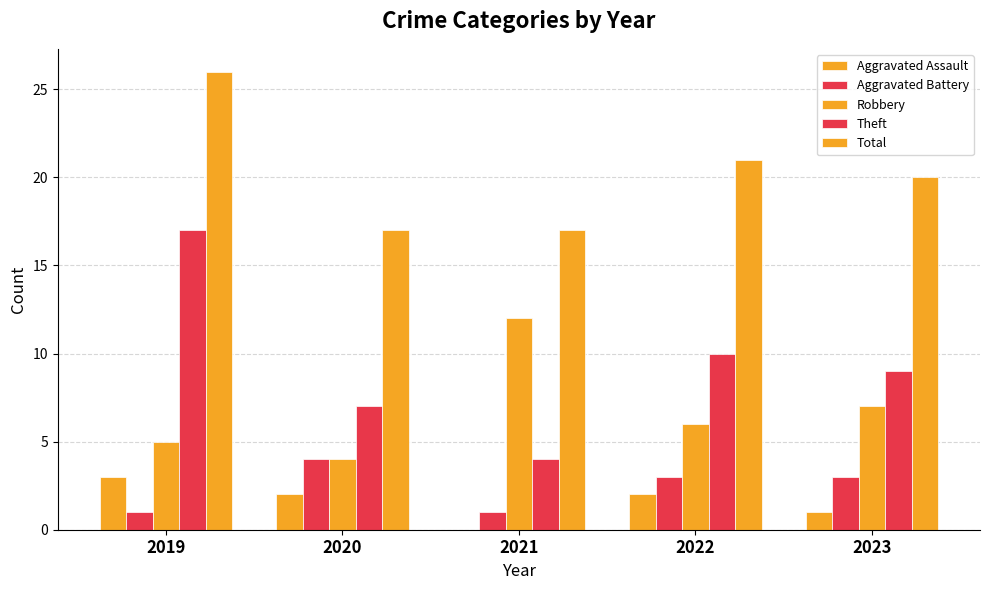

What is the difference between the maximum and second lowest values in the Robbery series?

7